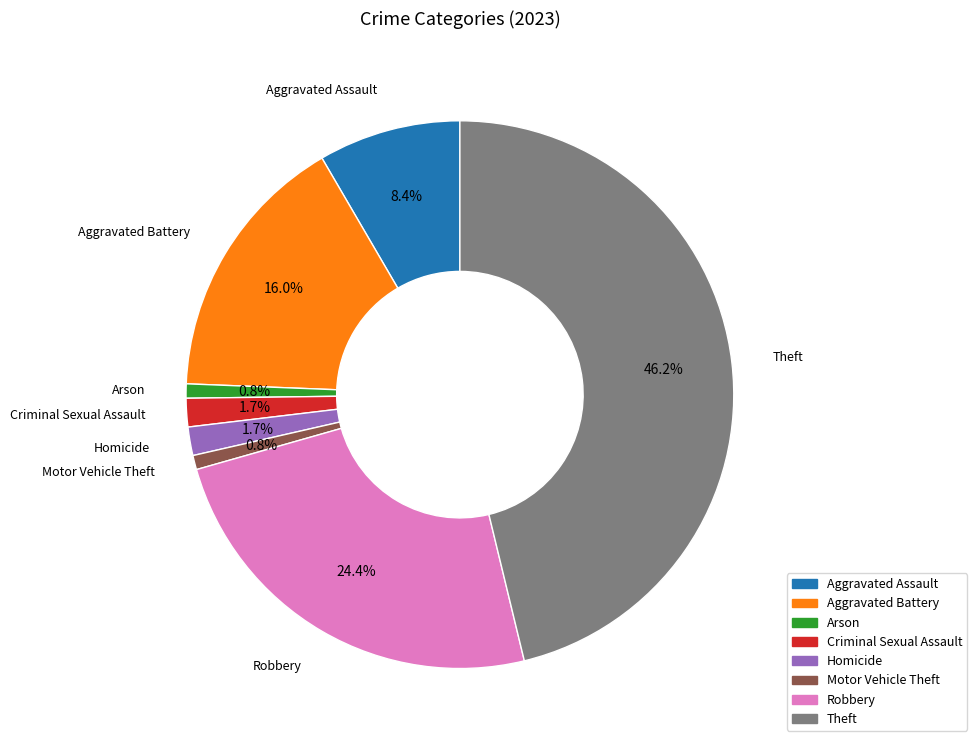

How many segments does this pie chart have?

8